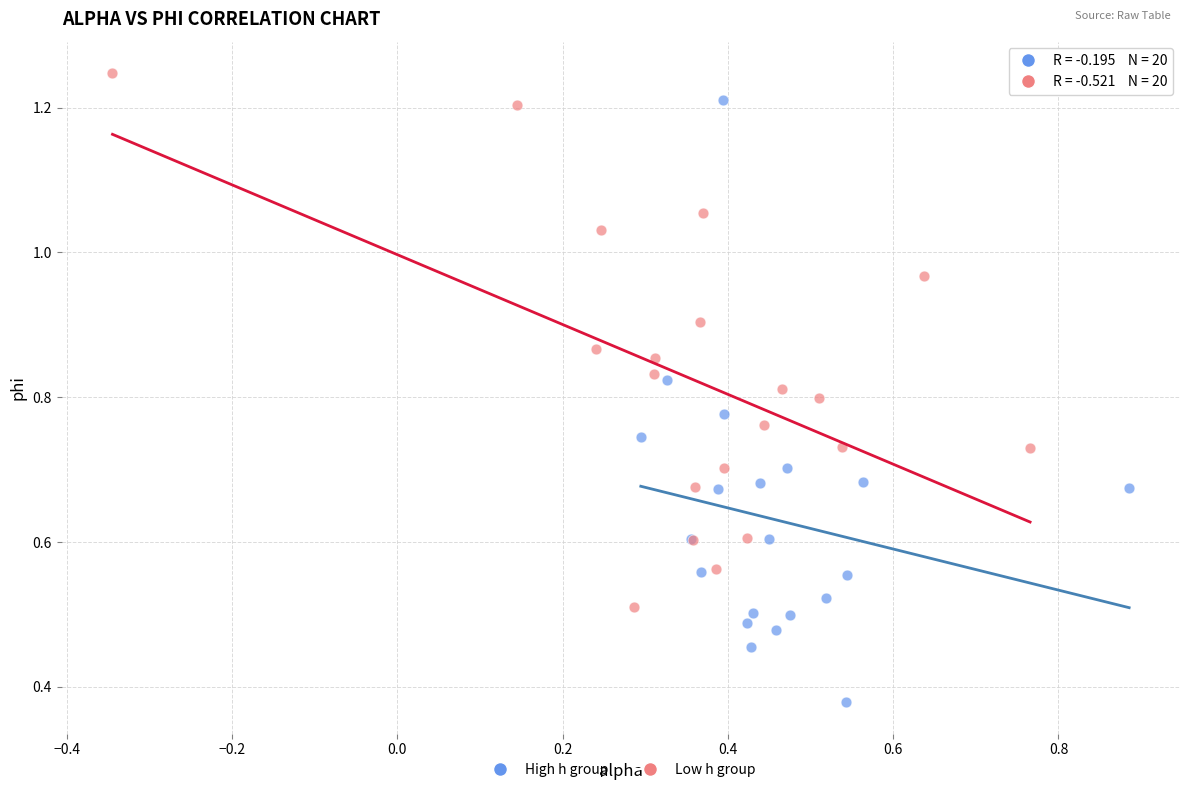

Which series reaches the maximum Y coordinate?

Low h group